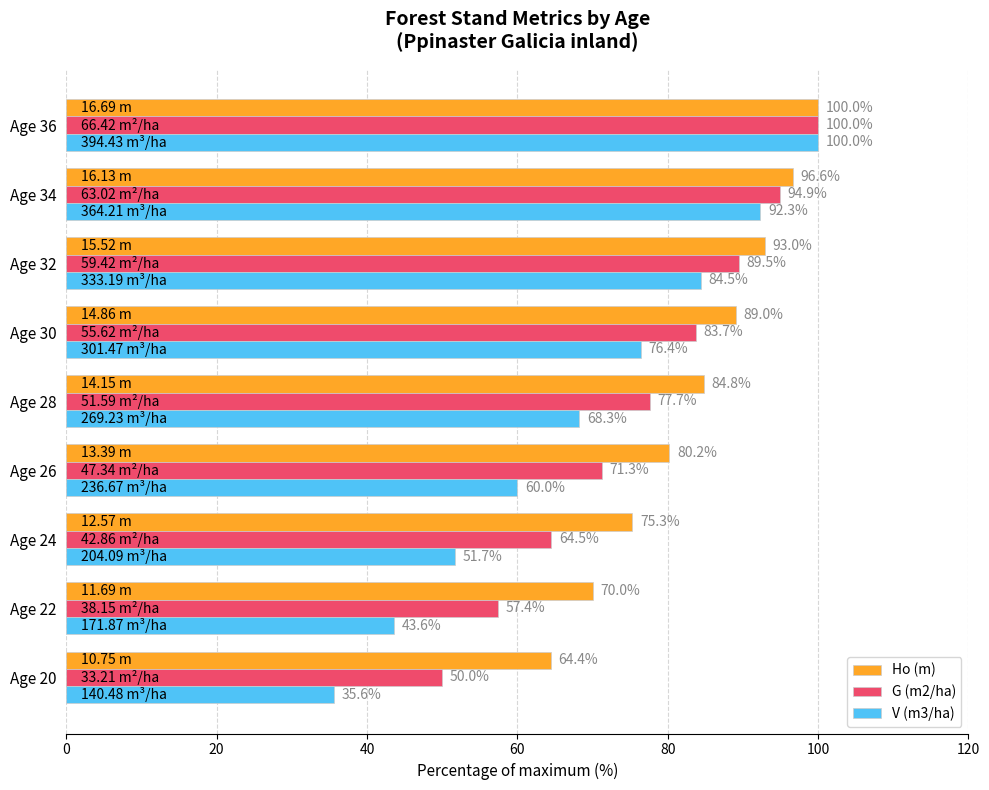

What is the sum of all V (m3/ha) values?

612.4